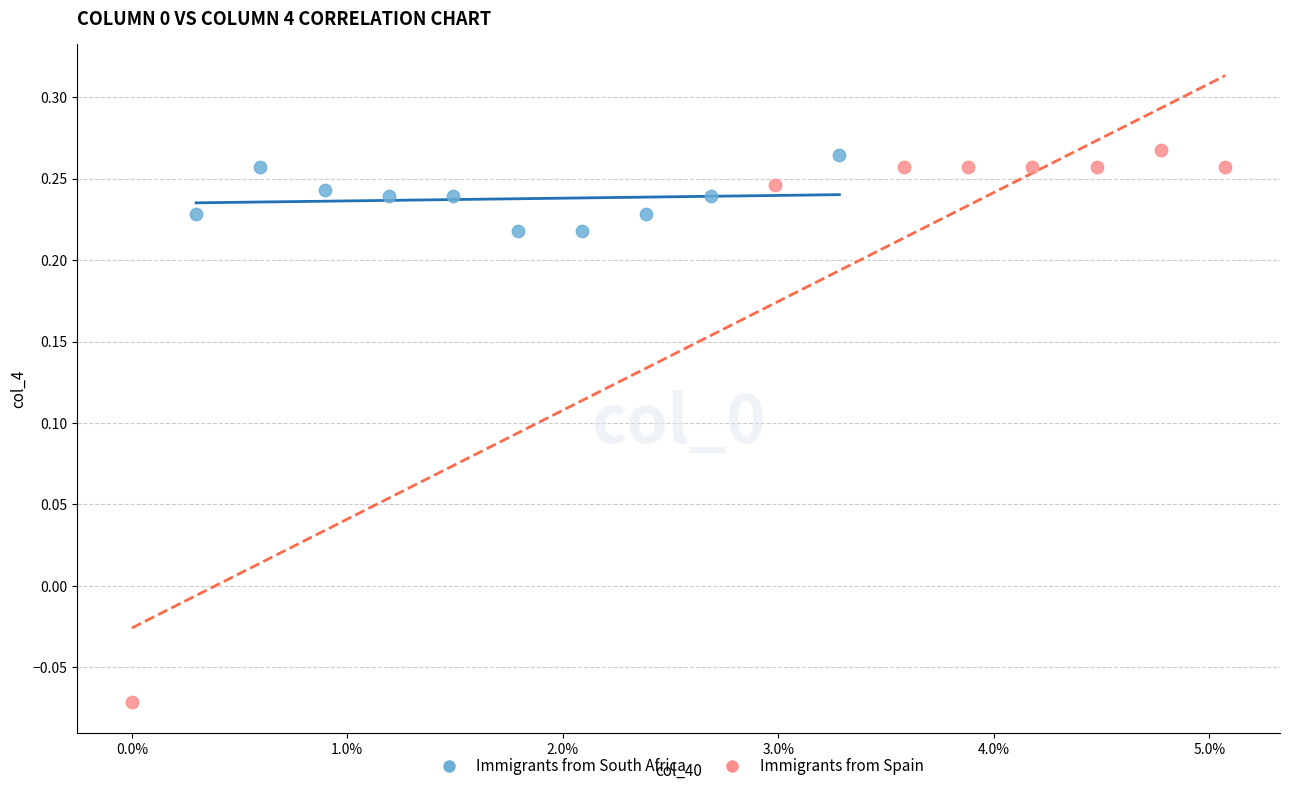

Which series has the largest Y range (max minus min)?

Immigrants from Spain